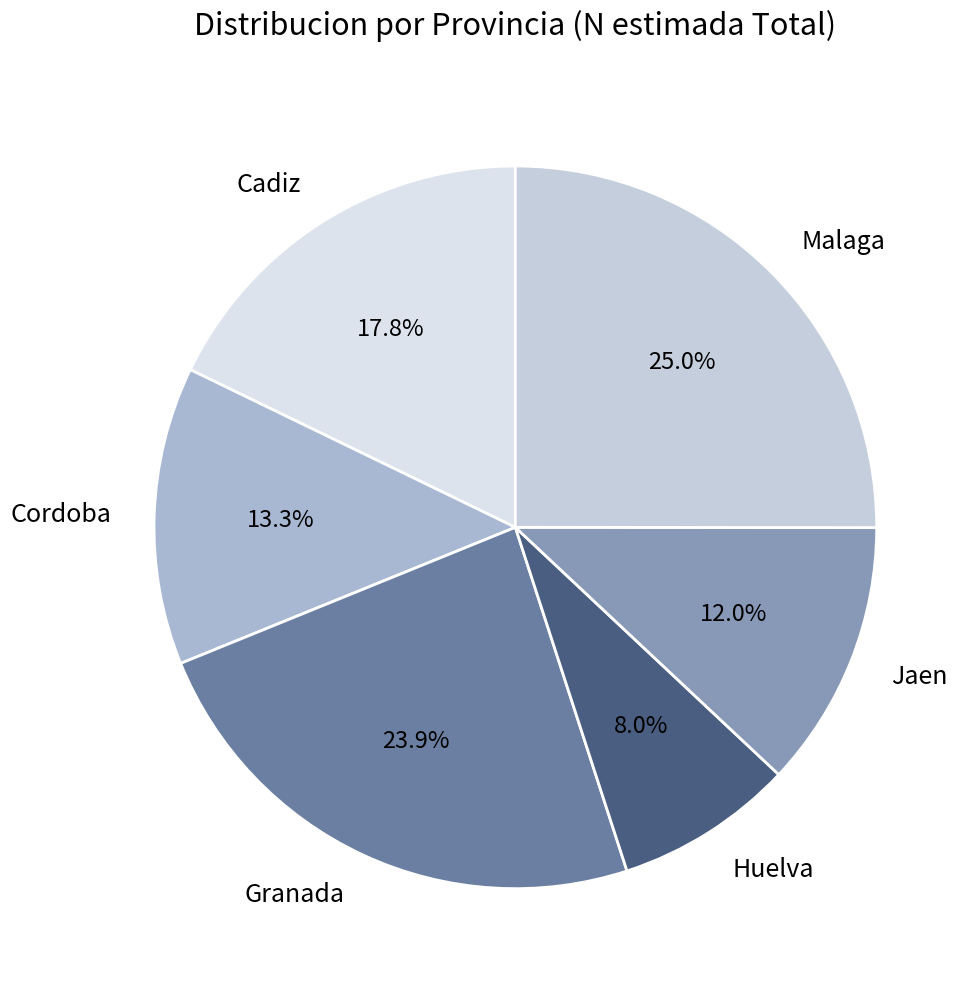

What is the ratio of the value at Jaen to the value at Cadiz?

0.7